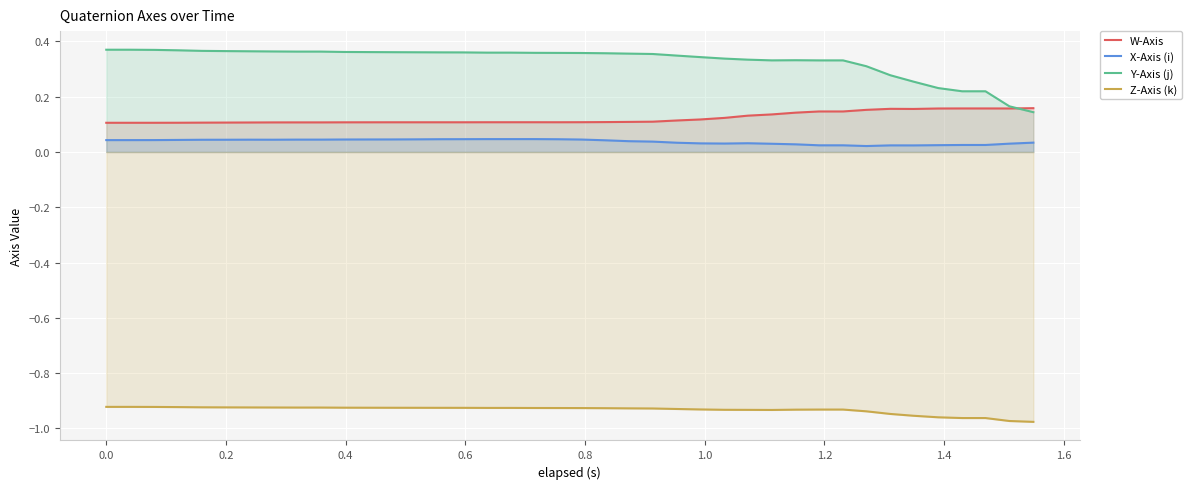

Count the number of data series in this chart.

4